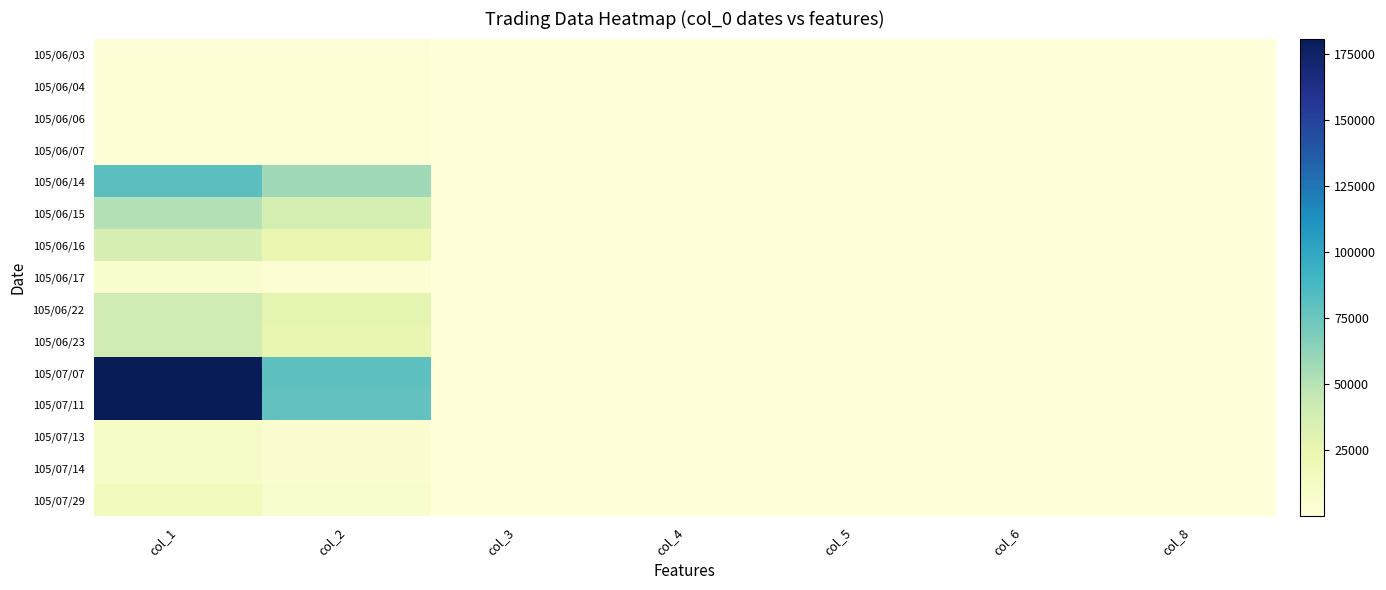

Which series changed the most between col_1 and col_2?

105/07/11